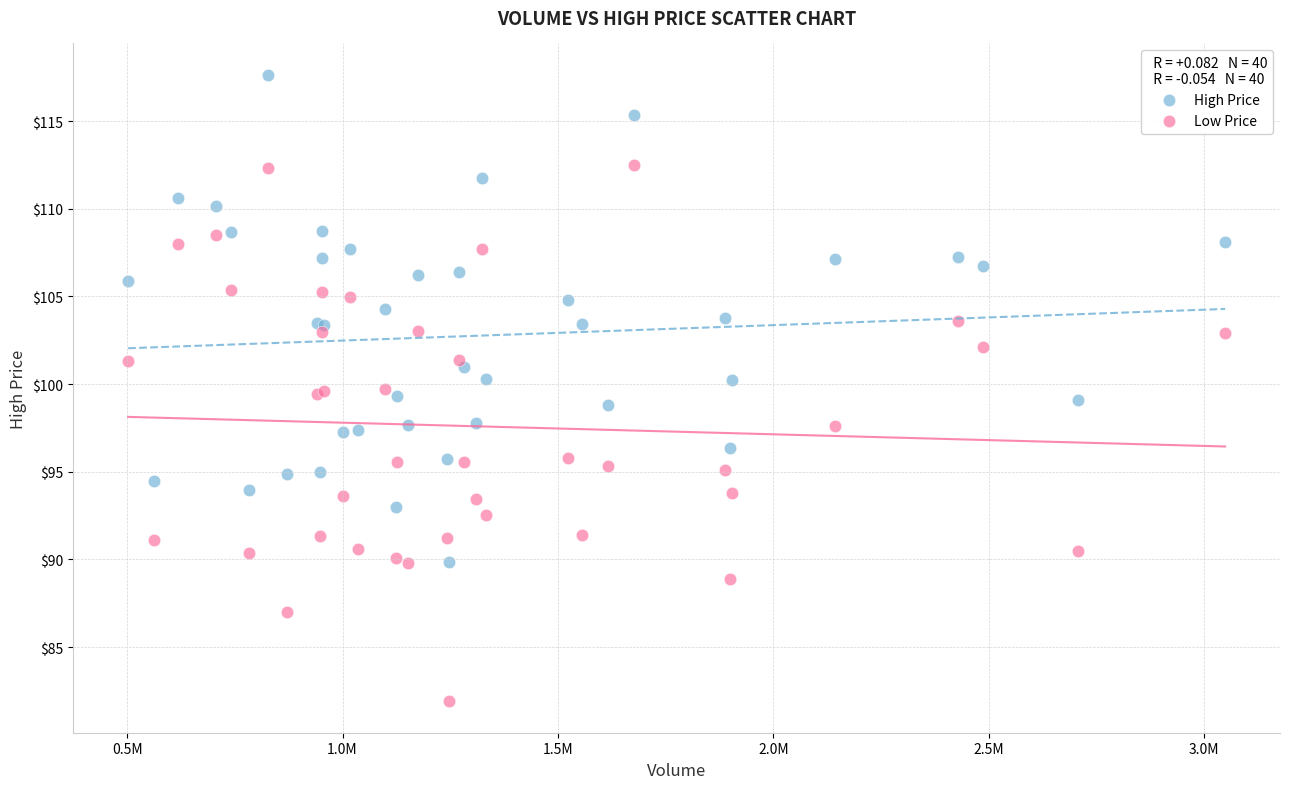

Which series reaches the maximum Y coordinate?

High Price